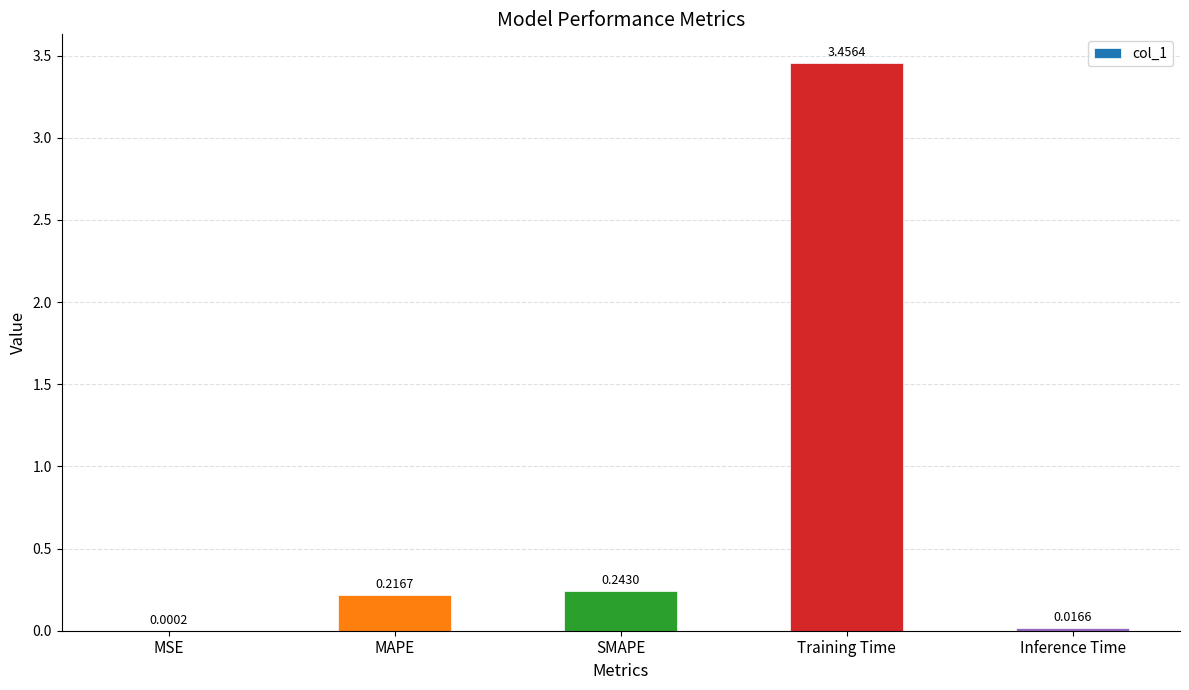

What is the sum of all values?

3.9